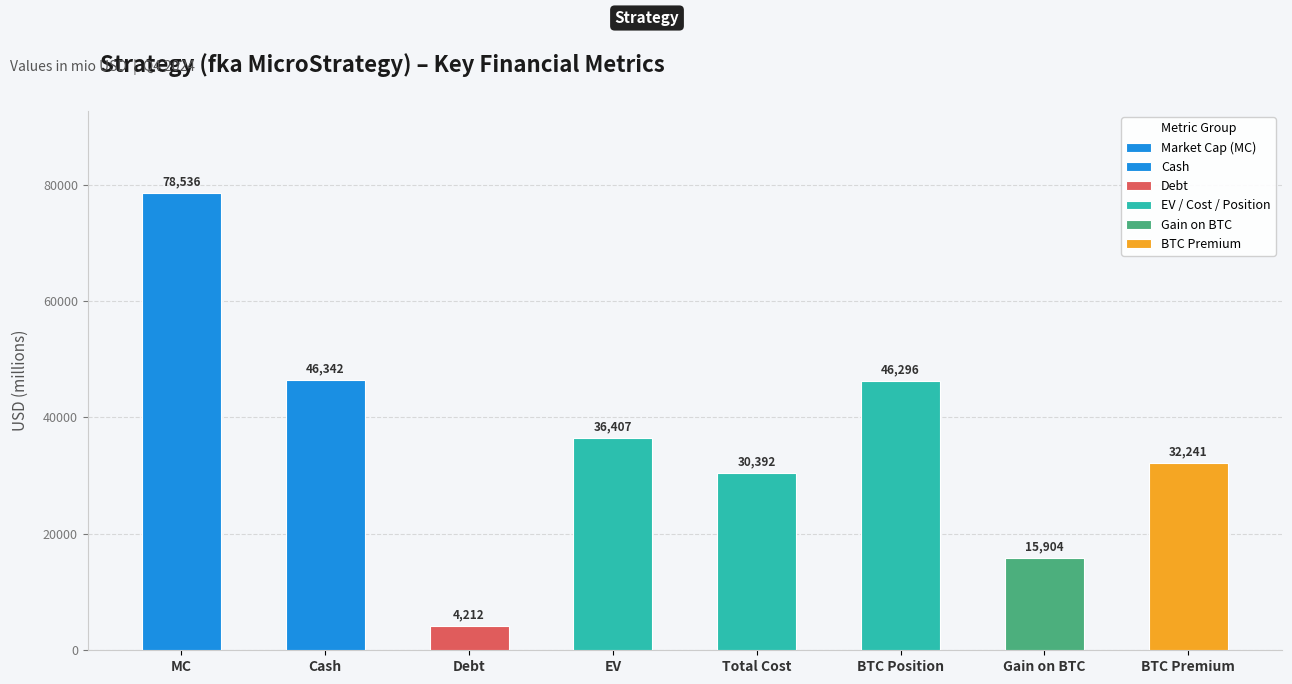

At which category does the chart reach its peak across all series?

MC